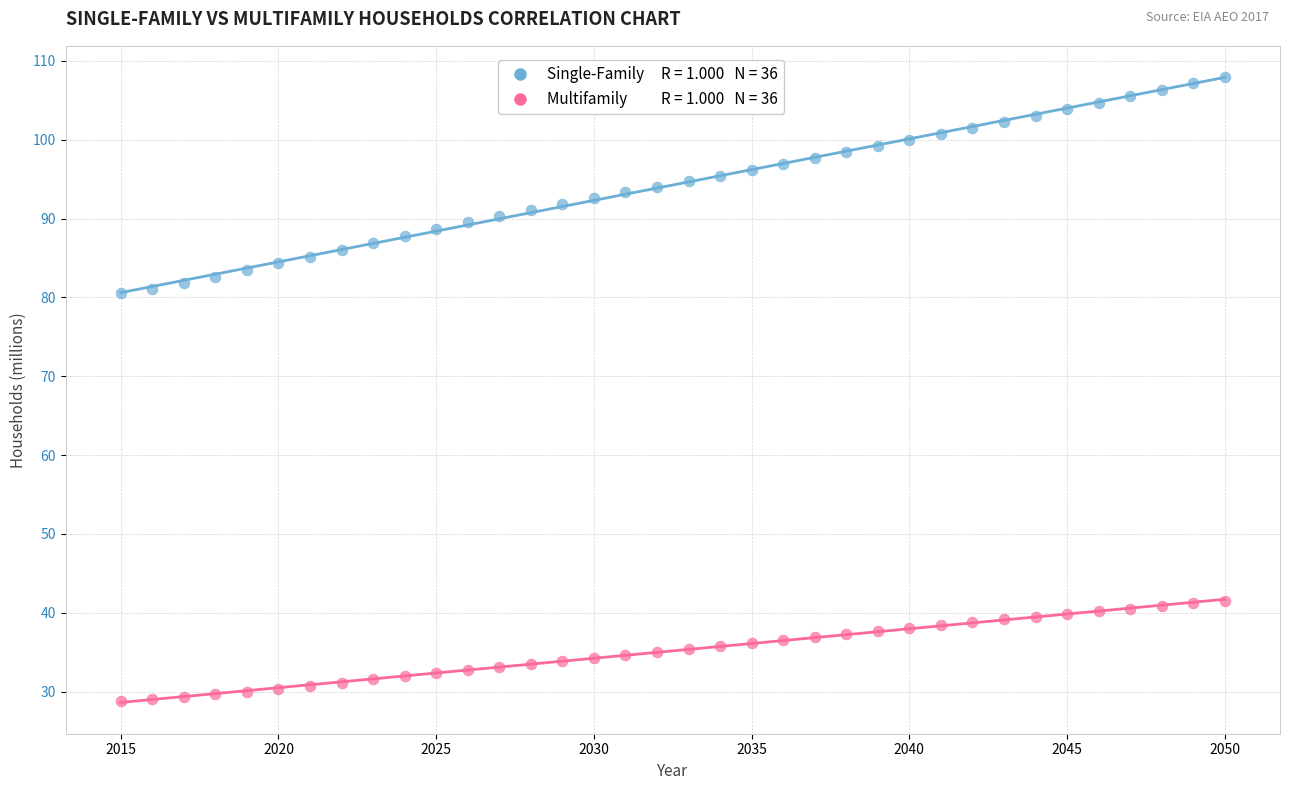

Across all data points, what is the range of X values (max minus min)?

35.0